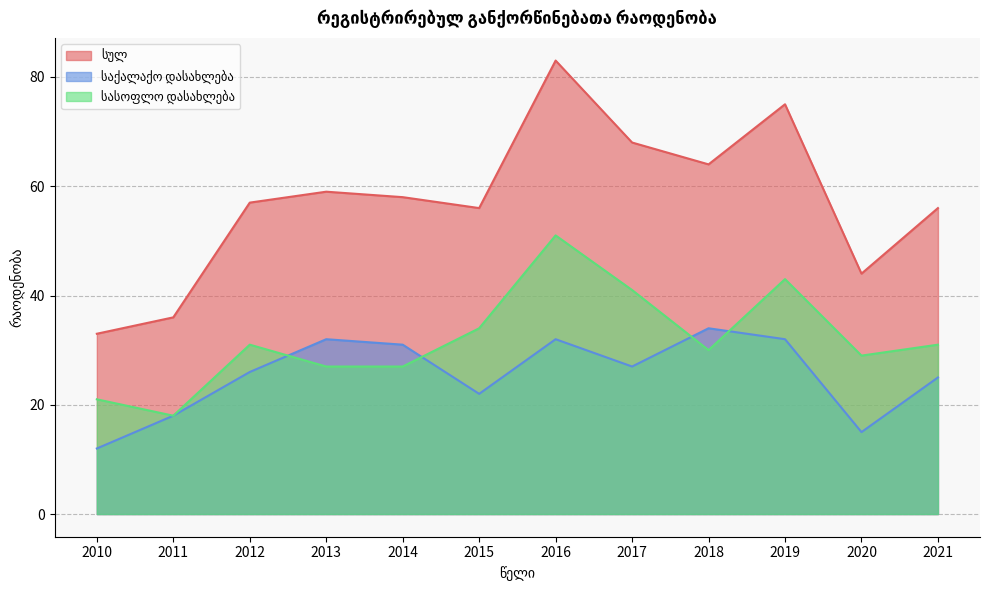

True or false: სულ and სასოფლო დასახლება intersect in this chart.

False